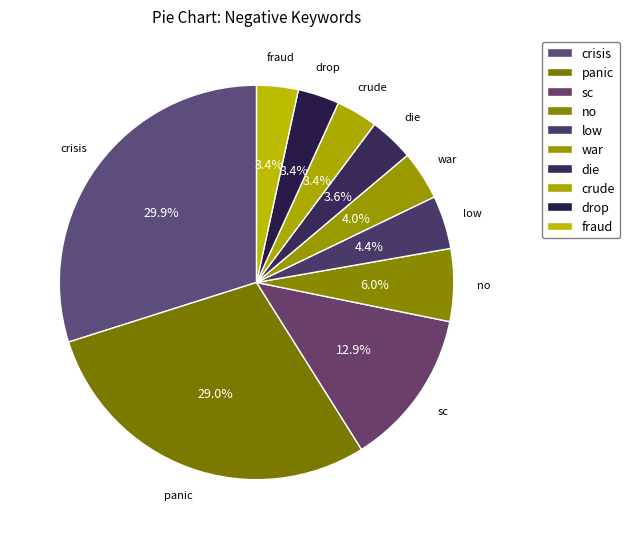

Rank the categories by value from lowest to highest.

crude, drop, fraud, die, war, low, no, sc, panic, crisis